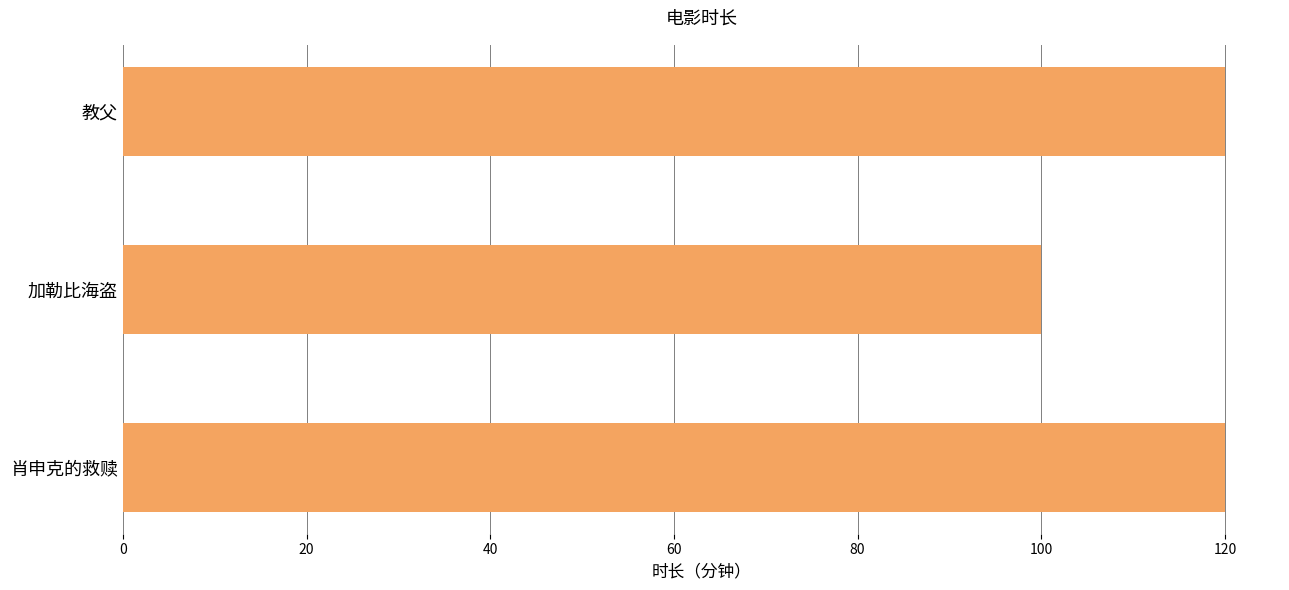

Does the chart contain stacked bars?

No